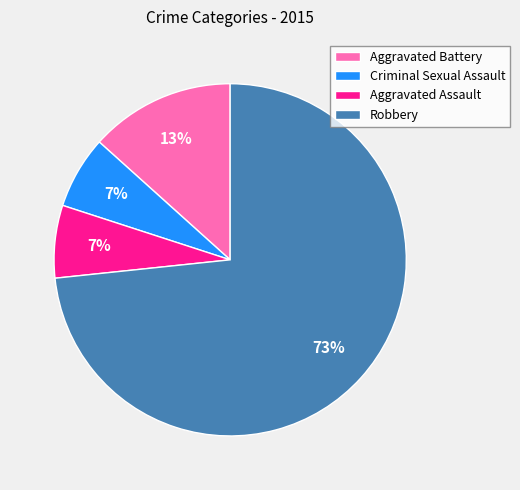

Do Criminal Sexual Assault and Aggravated Battery together represent more than half of the pie?

No